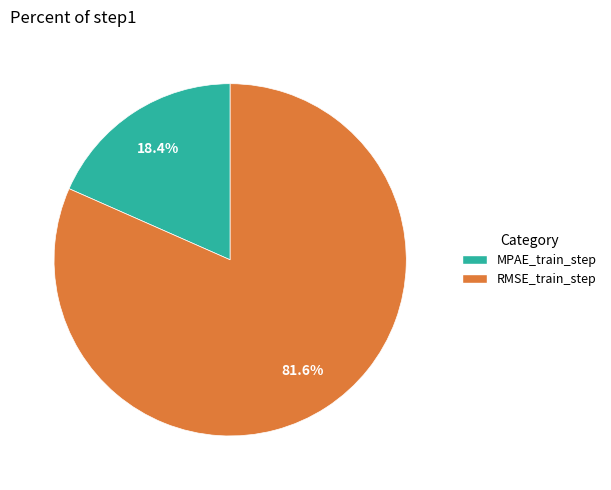

To the nearest percent, what is the difference between the RMSE_train_step and MPAE_train_step slice percentages?

63%